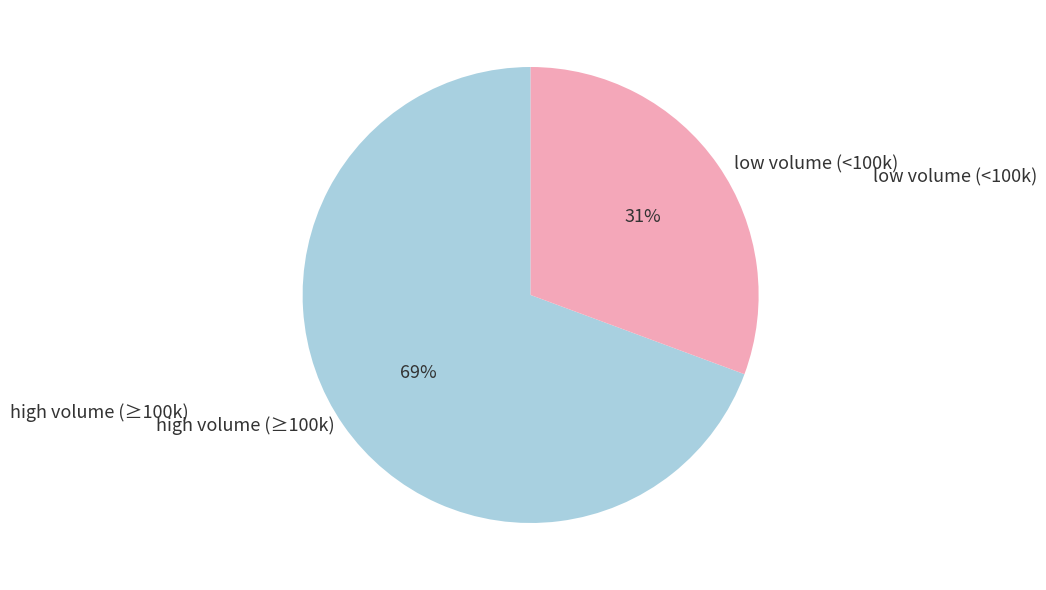

To the nearest percent, what is the average slice percentage?

50%